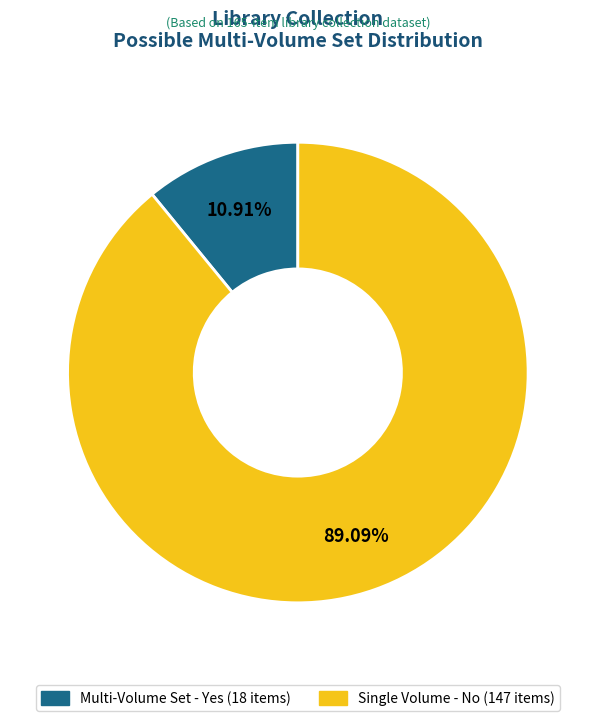

To the nearest percent, what is the combined percentage of Yes and No?

100%